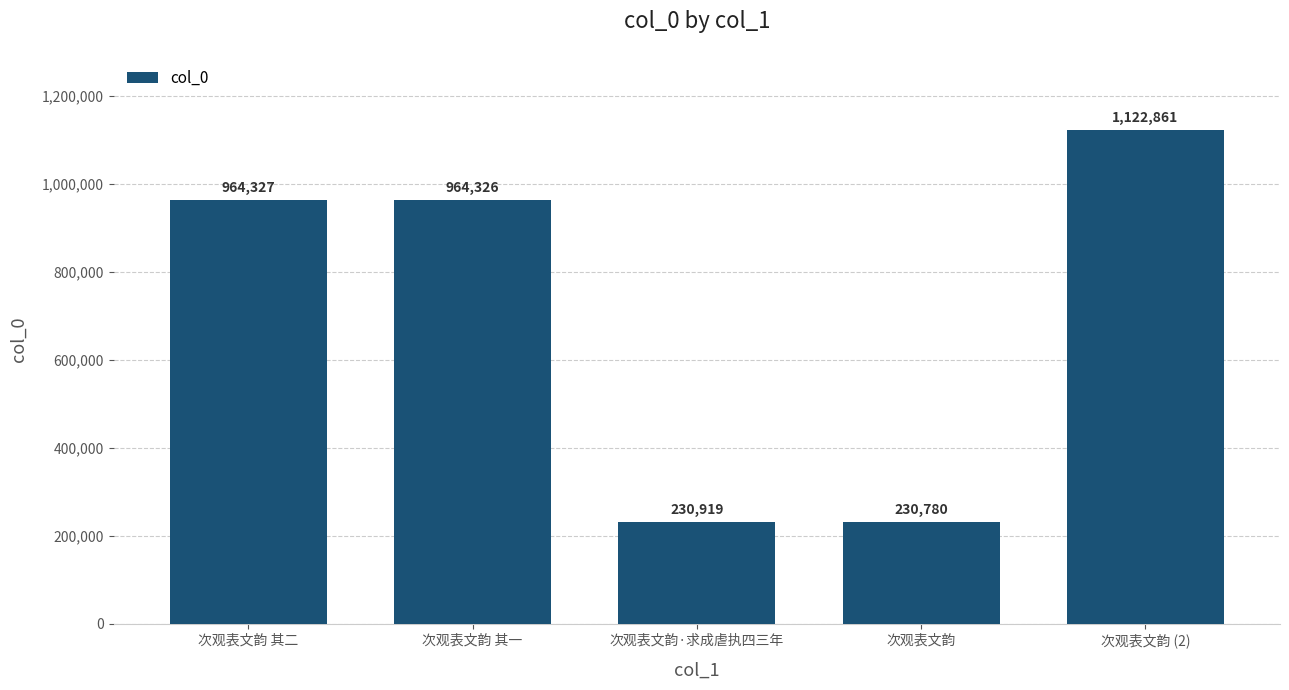

Which label corresponds to the smallest value in the chart?

次观表文韵